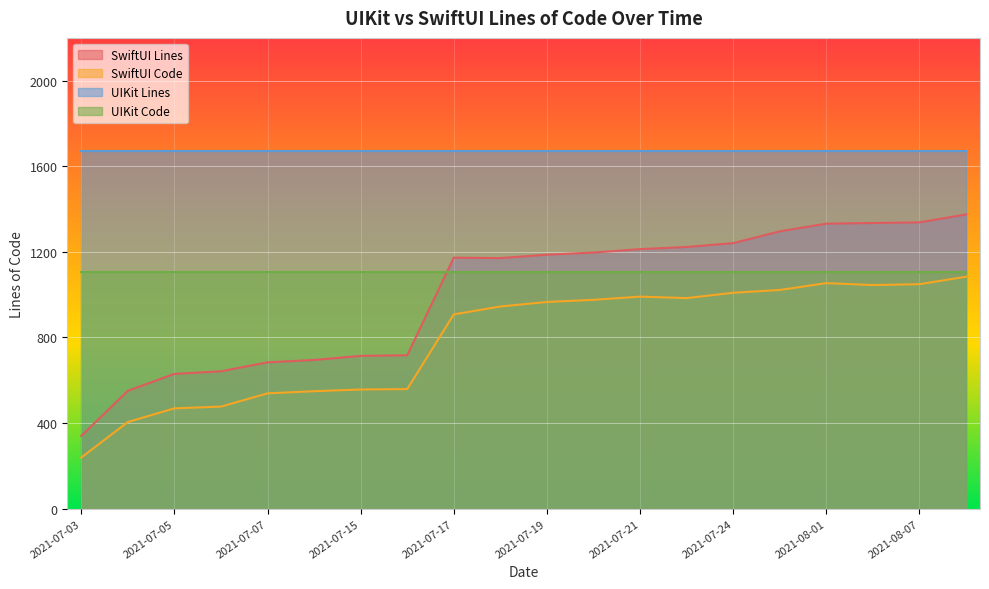

What value does the SwiftUI Lines series have at 2021-07-03?

340